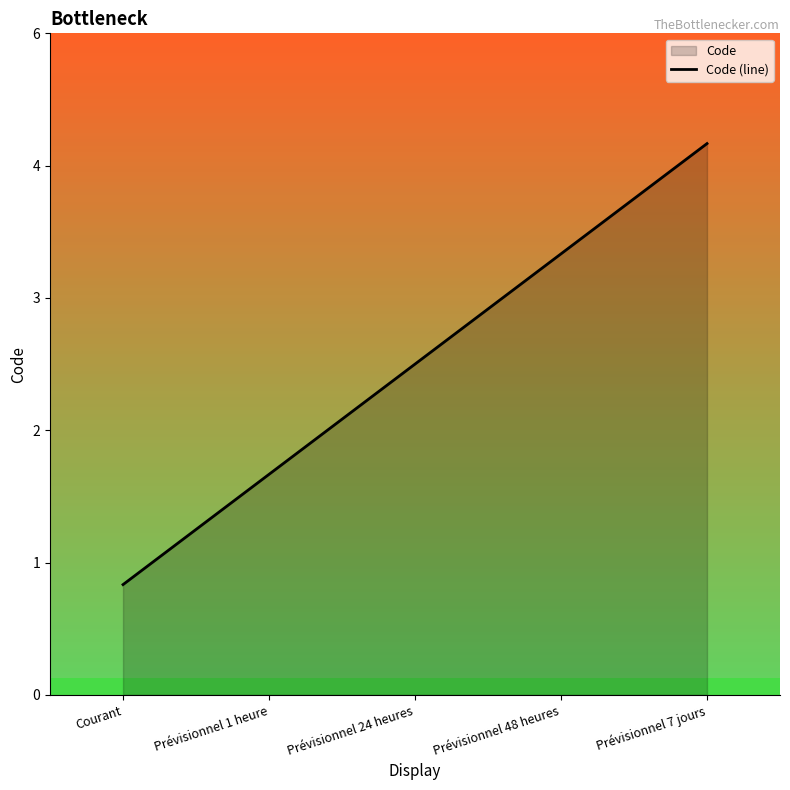

At which category does the chart reach its peak across all series?

Prévisionnel 7 jours